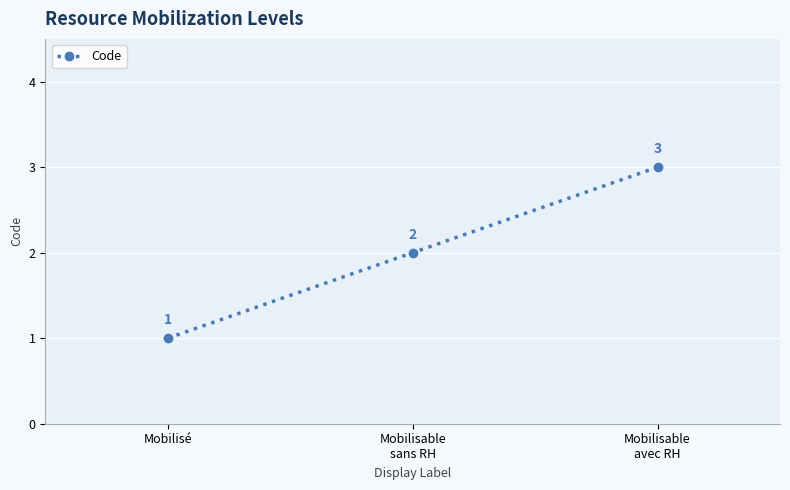

What is the sum of all values?

6